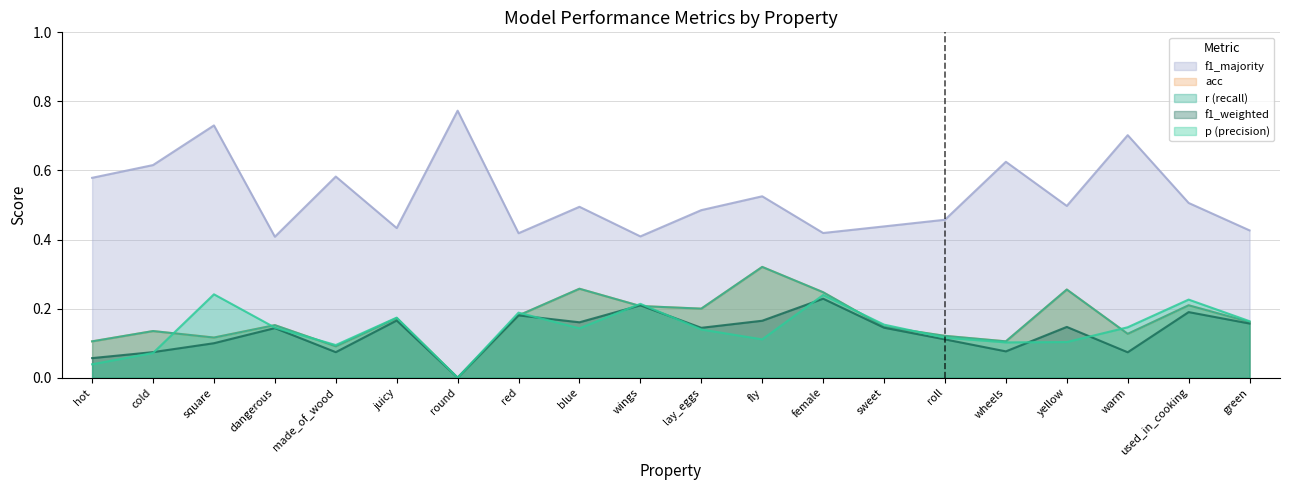

Where is f1_majority nearest to the value 0?

dangerous